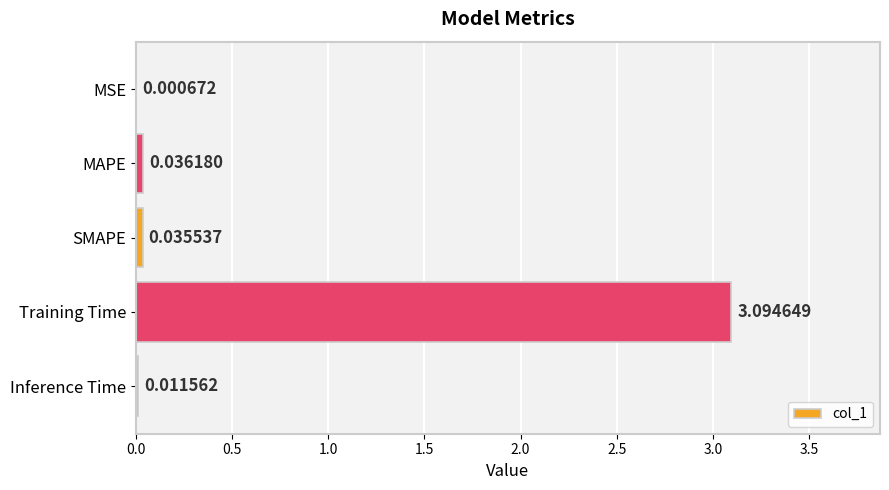

What is the sum of all values?

3.2